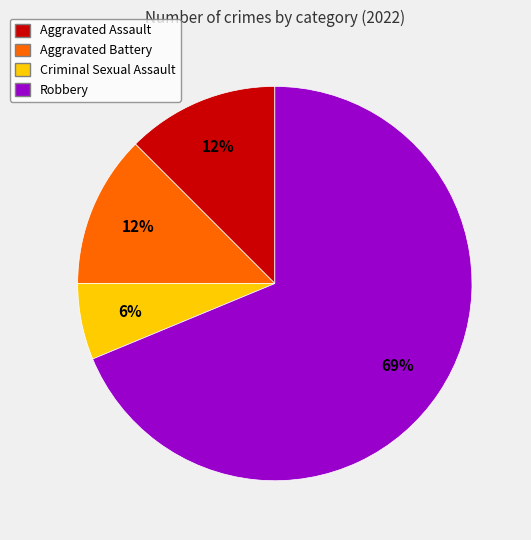

Which slice is the smallest?

Criminal Sexual Assault